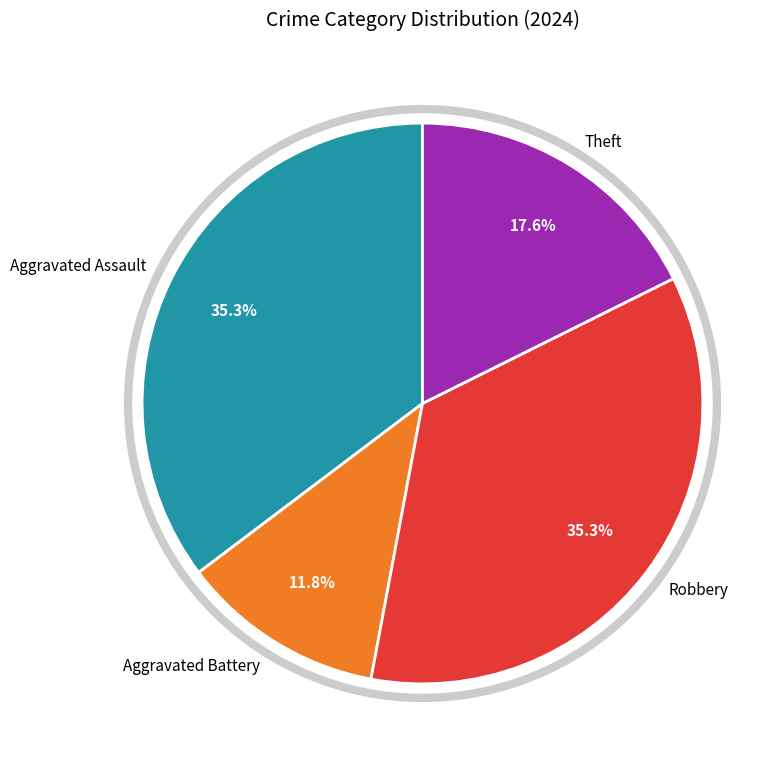

Is the sum of Theft and Aggravated Battery greater than half?

No